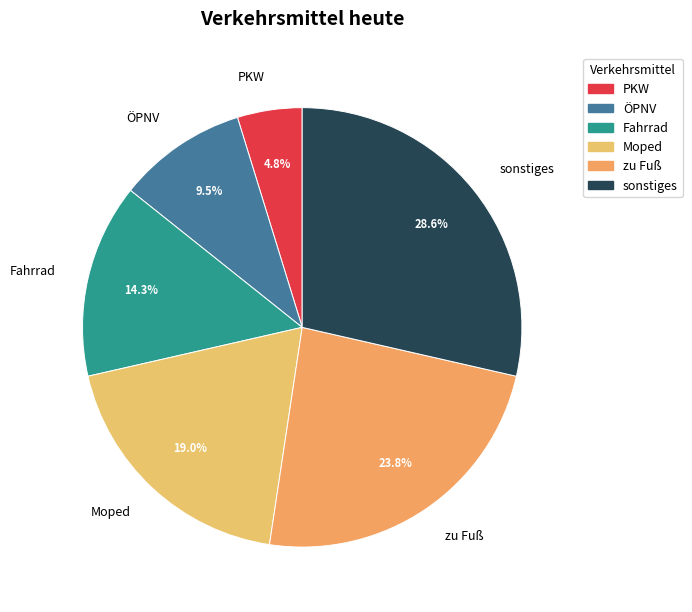

How much of the chart is everything except Fahrrad?

85.7%